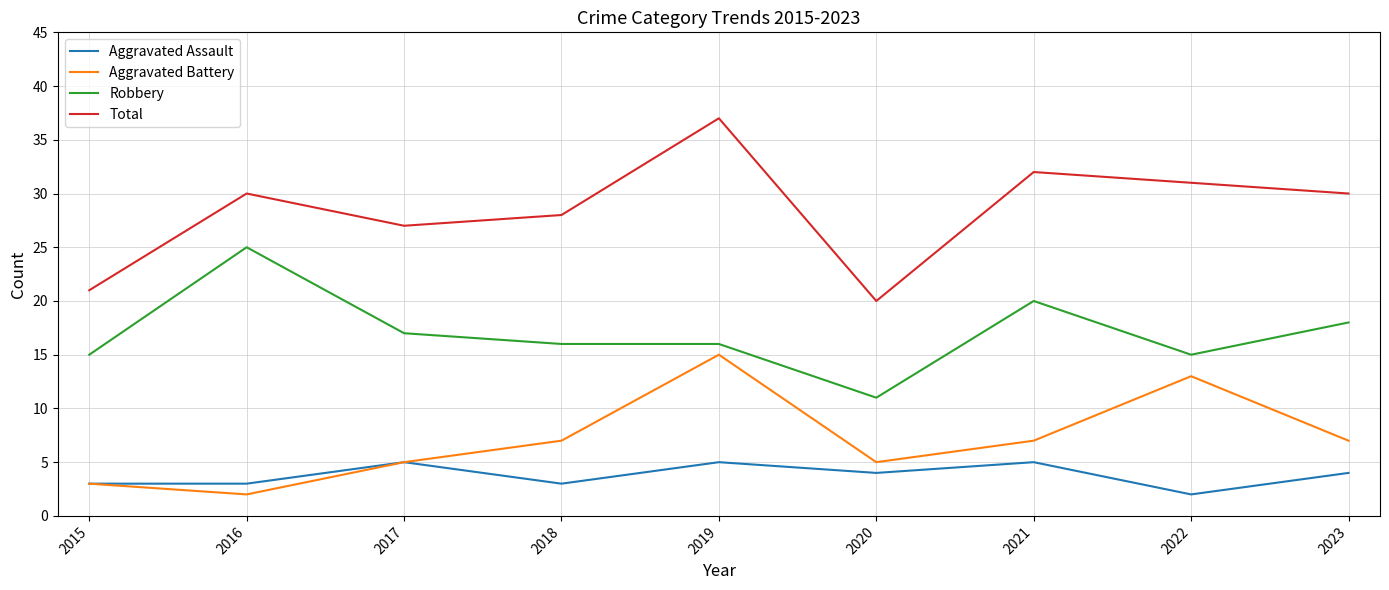

Reading left to right, what are all the values shown in this chart?

Aggravated Assault: 2015=3	2016=3	2017=5	2018=3	2019=5	2020=4	2021=5	2022=2	2023=4
Aggravated Battery: 2015=3	2016=2	2017=5	2018=7	2019=15	2020=5	2021=7	2022=13	2023=7
Robbery: 2015=15	2016=25	2017=17	2018=16	2019=16	2020=11	2021=20	2022=15	2023=18
Total: 2015=21	2016=30	2017=27	2018=28	2019=37	2020=20	2021=32	2022=31	2023=30